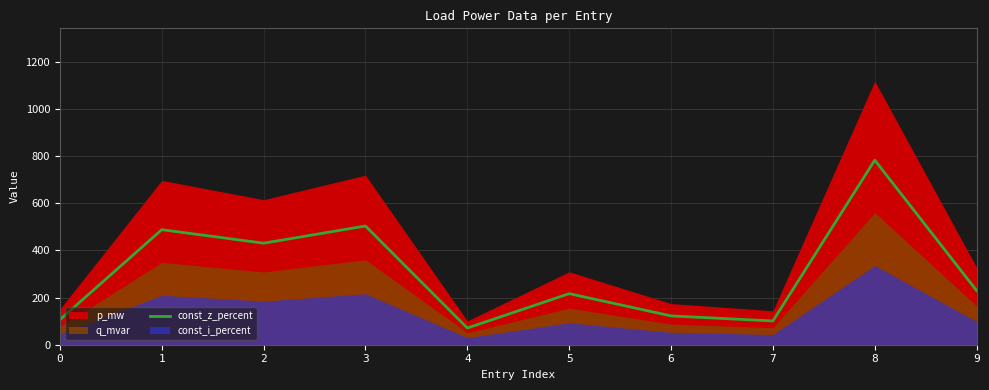

What is the lowest value of the const_z_percent series?

70.7